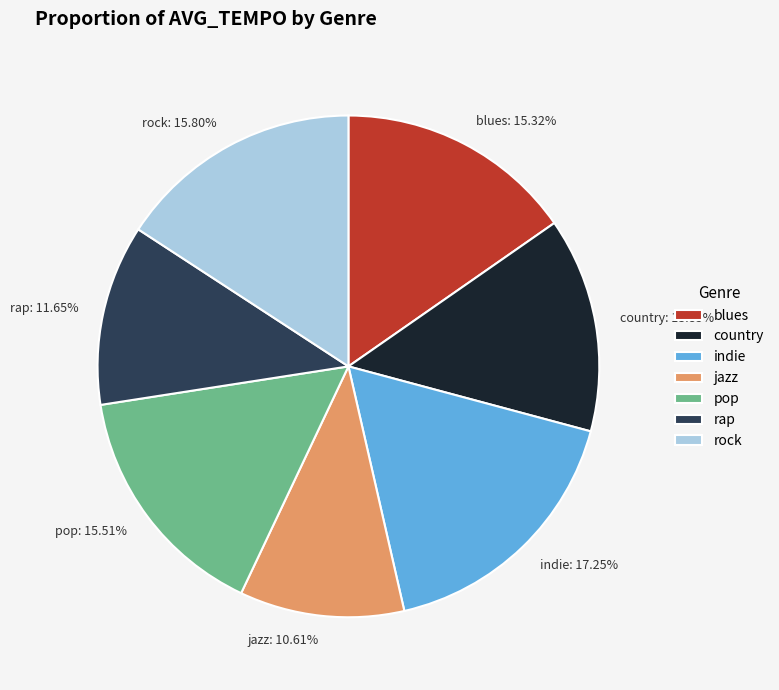

To the nearest percent, what is the average slice percentage?

14%